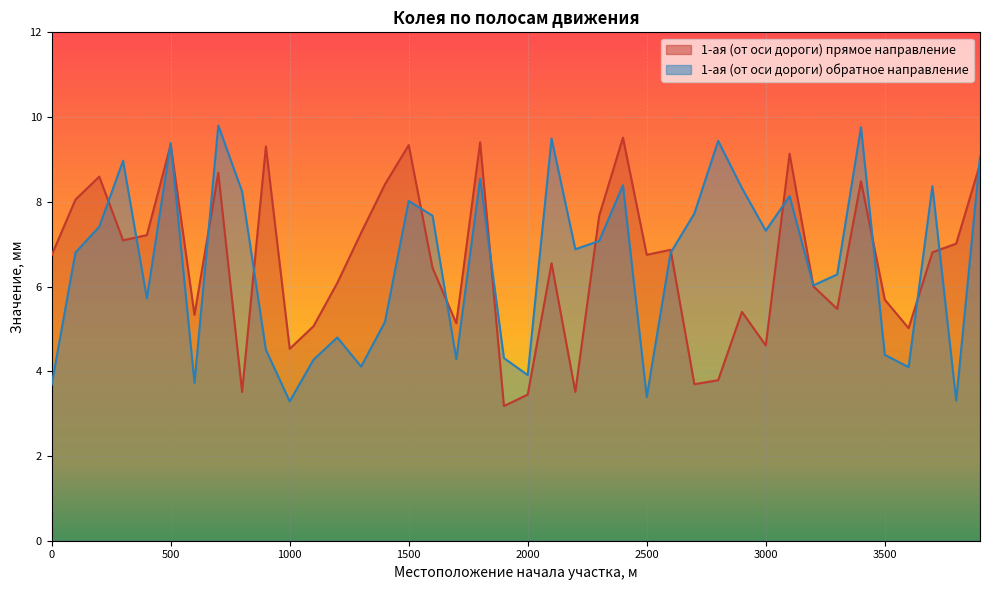

True or false: 1-ая (от оси дороги) прямое направление has more than 1 interior local peaks.

True